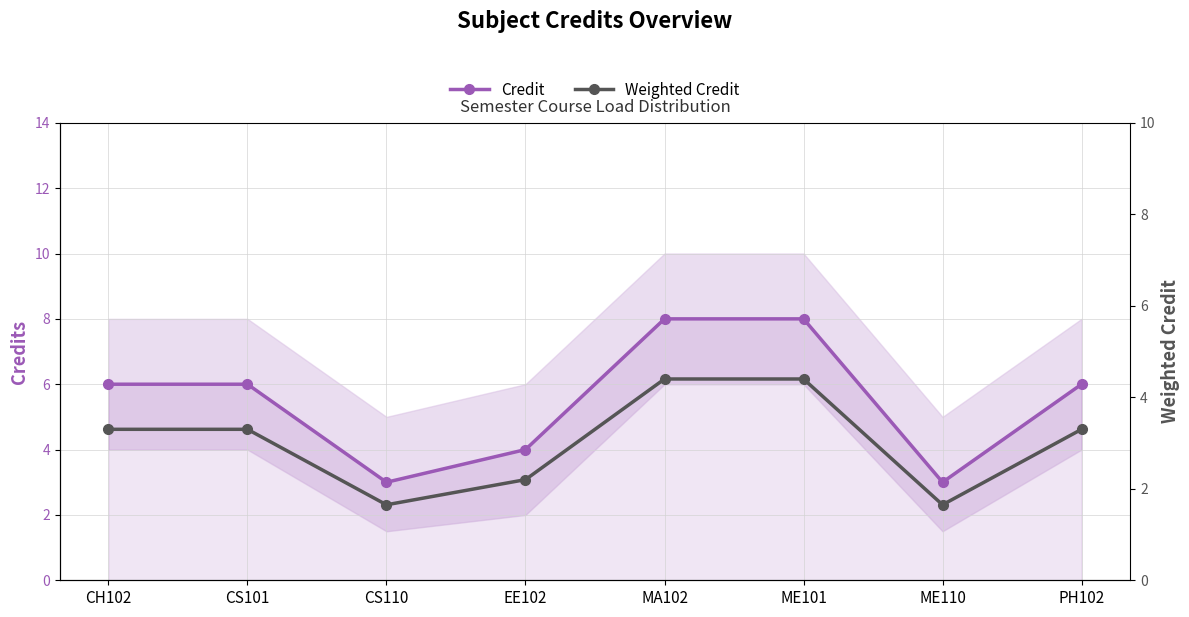

True or false: Weighted Credit and Credit intersect in this chart.

False